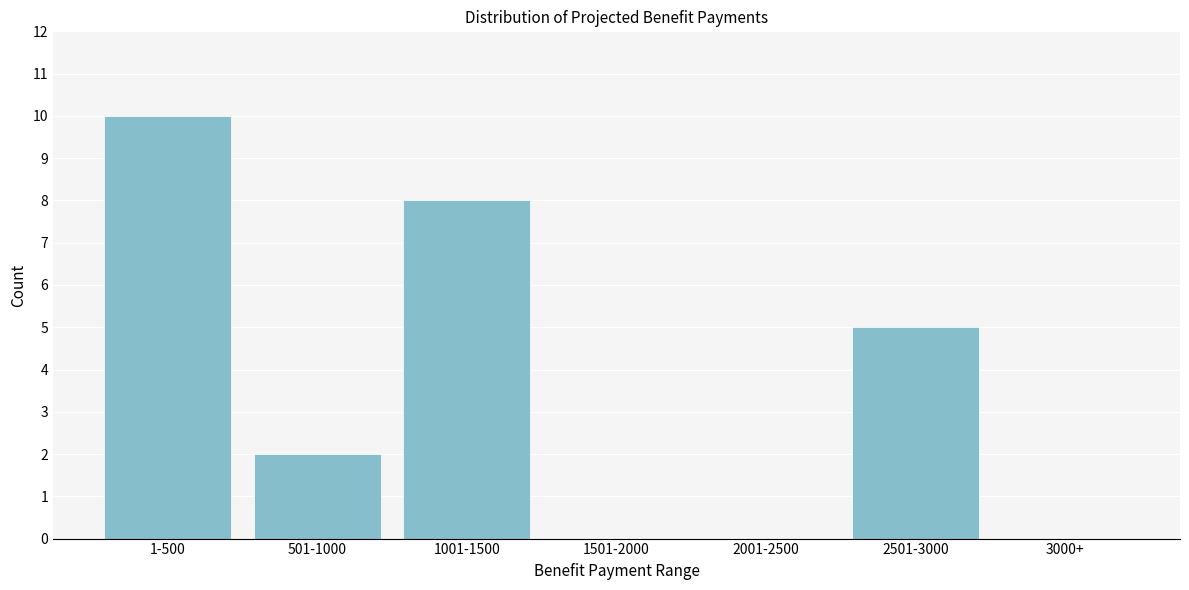

Reading left to right, list all the values displayed in this chart.

1-500=10	501-1000=2	1001-1500=8	1501-2000=0	2001-2500=0	2501-3000=5	3000+=0